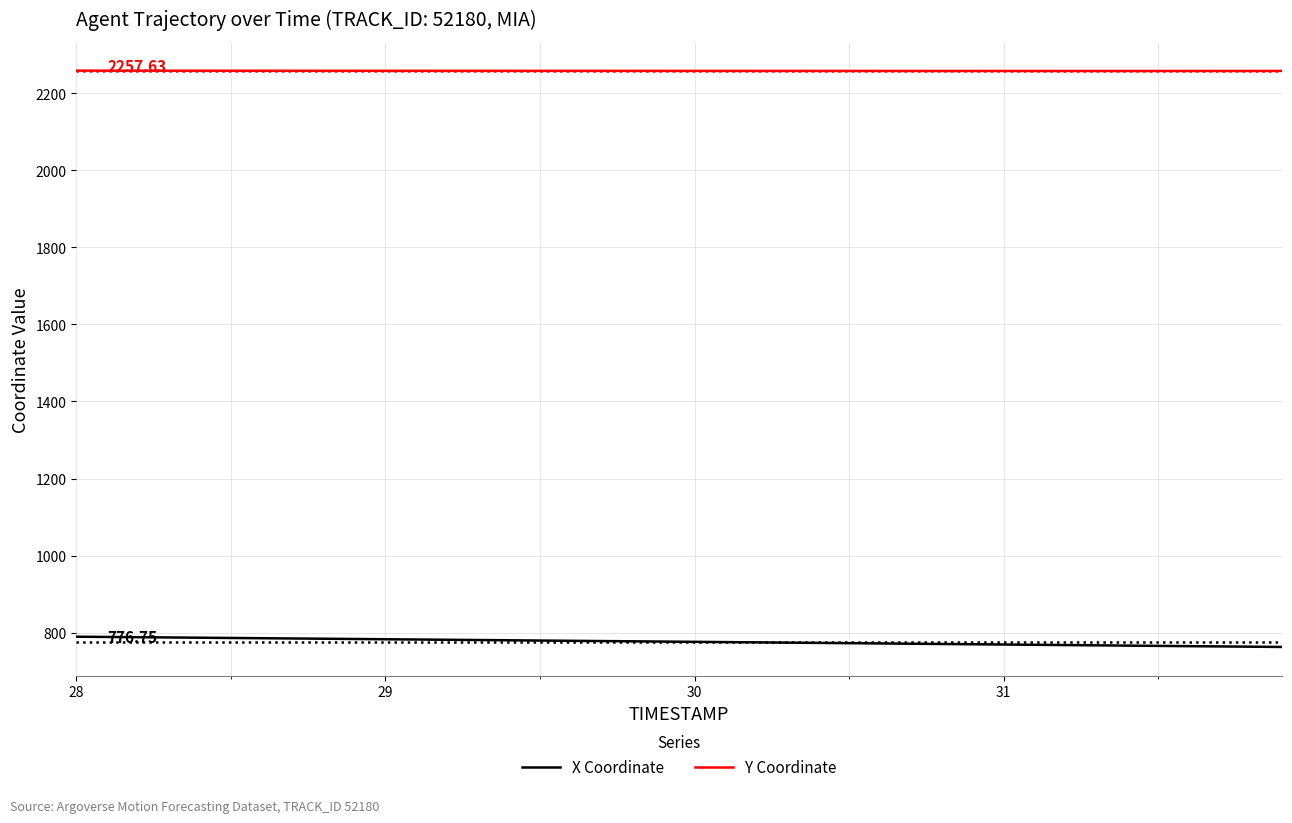

What is the minimum value for X Coordinate?

763.3